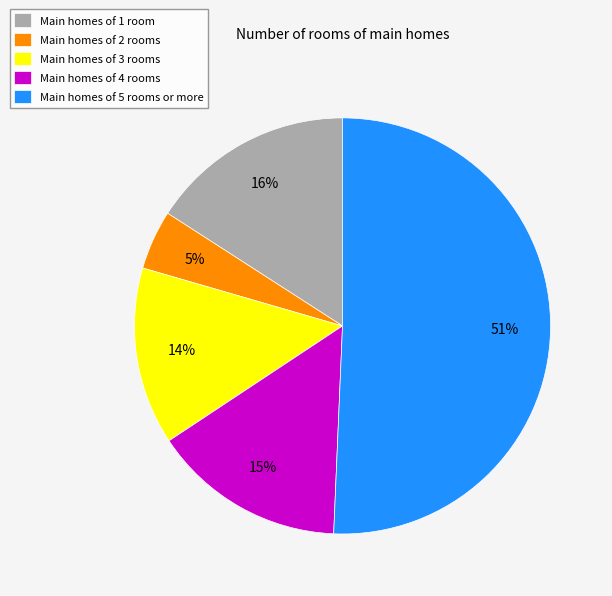

Count the number of slices in the pie.

5